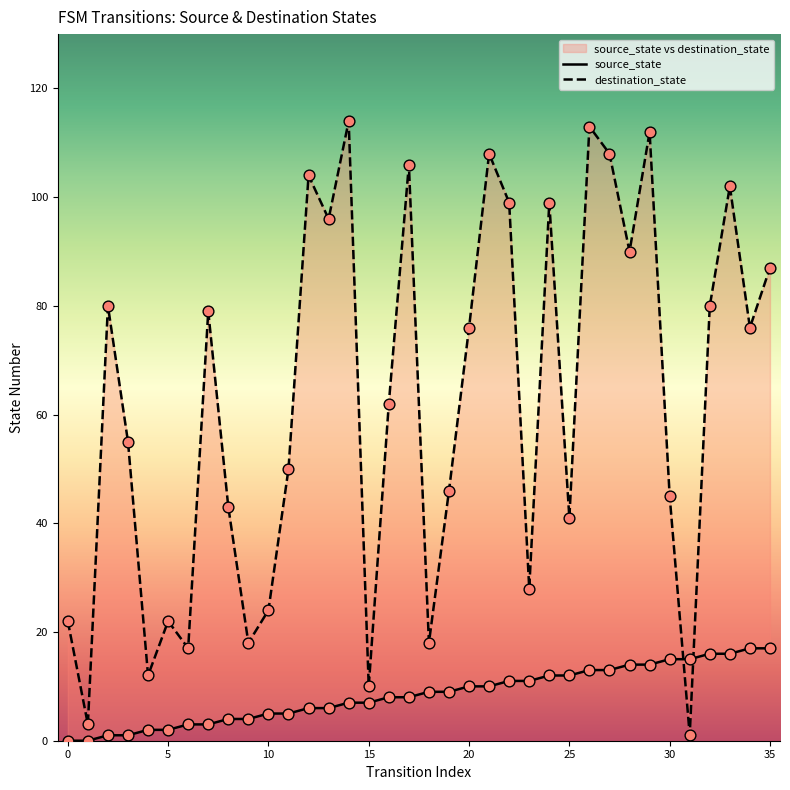

Is the value of source_state at 15 greater than the value of destination_state at 18?

No